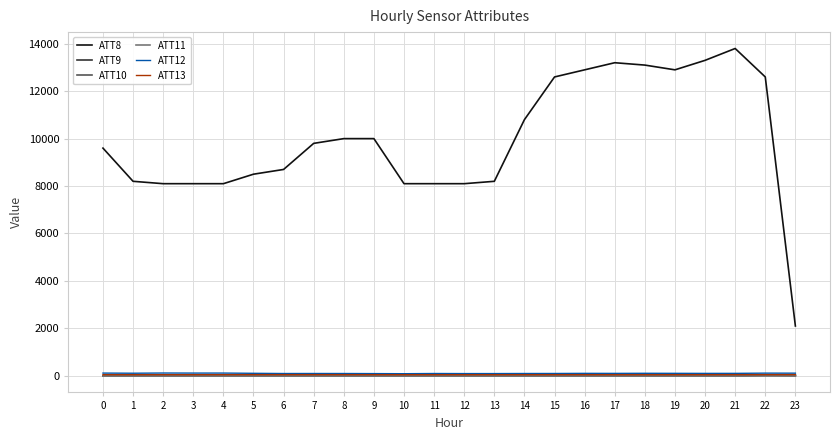

What are all the series names shown in the legend?

ATT8, ATT9, ATT10, ATT11, ATT12, ATT13